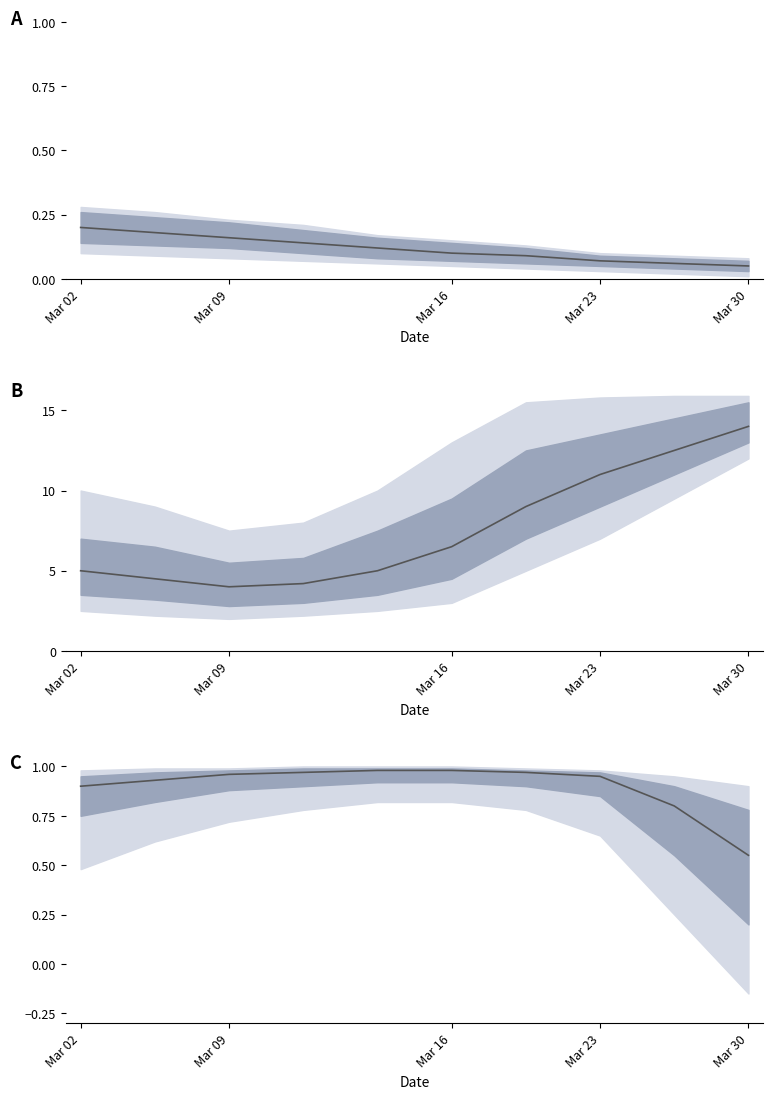

The value at Mar 09 is 1.6. True or false?

False